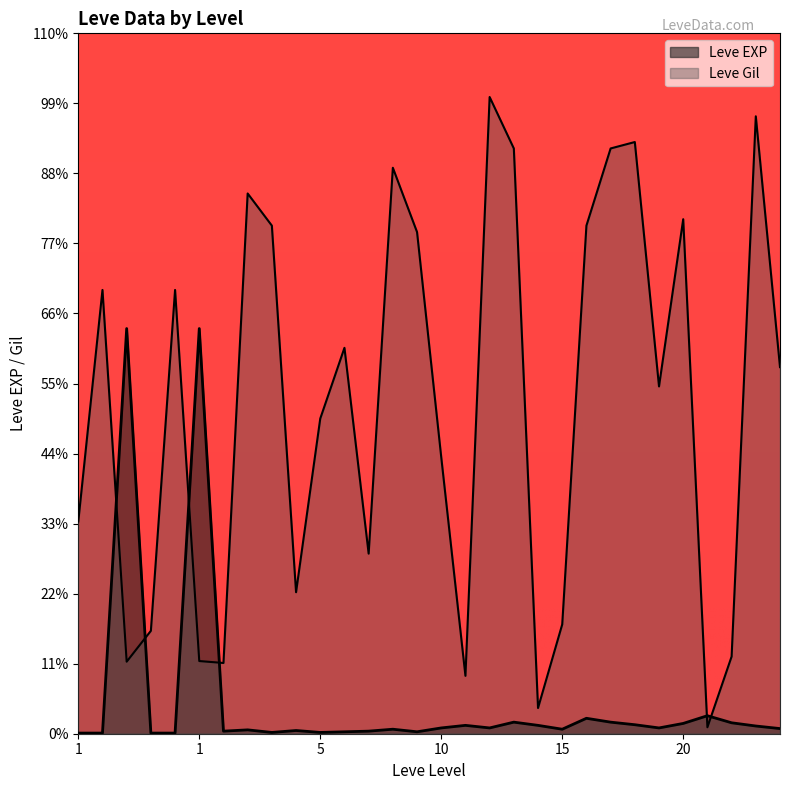

Does the chart display data point markers on the line(s)?

No